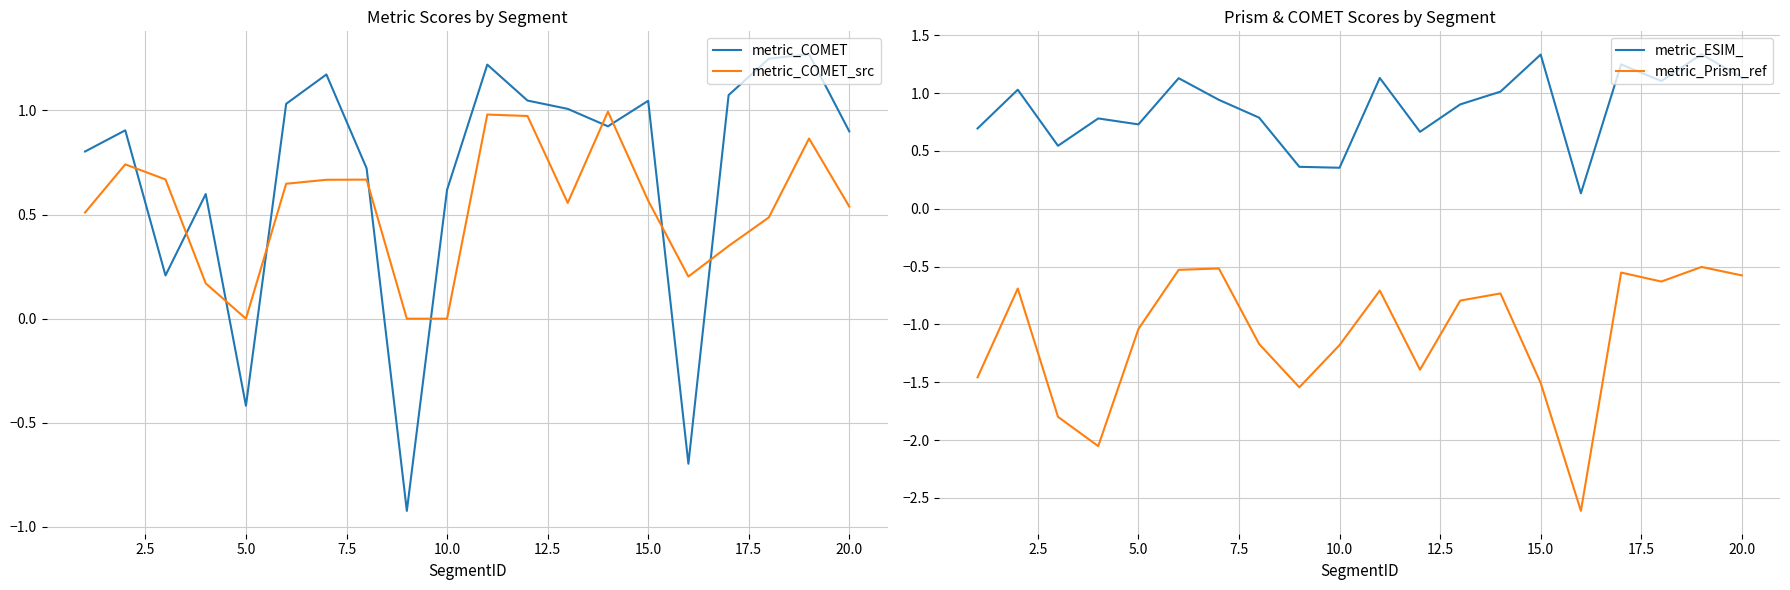

Which series ends up on top after the final intersection of metric_COMET and metric_COMET_src?

metric_COMET